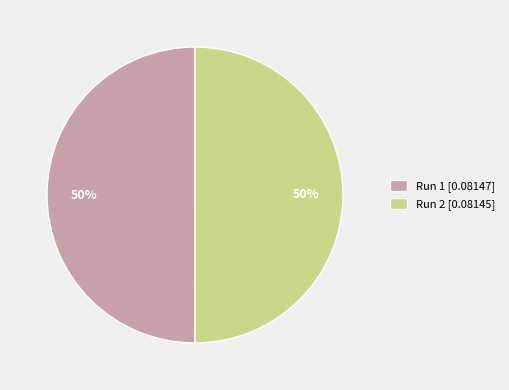

True or false: Run 1 [0.08147] accounts for 50% of the total.

True